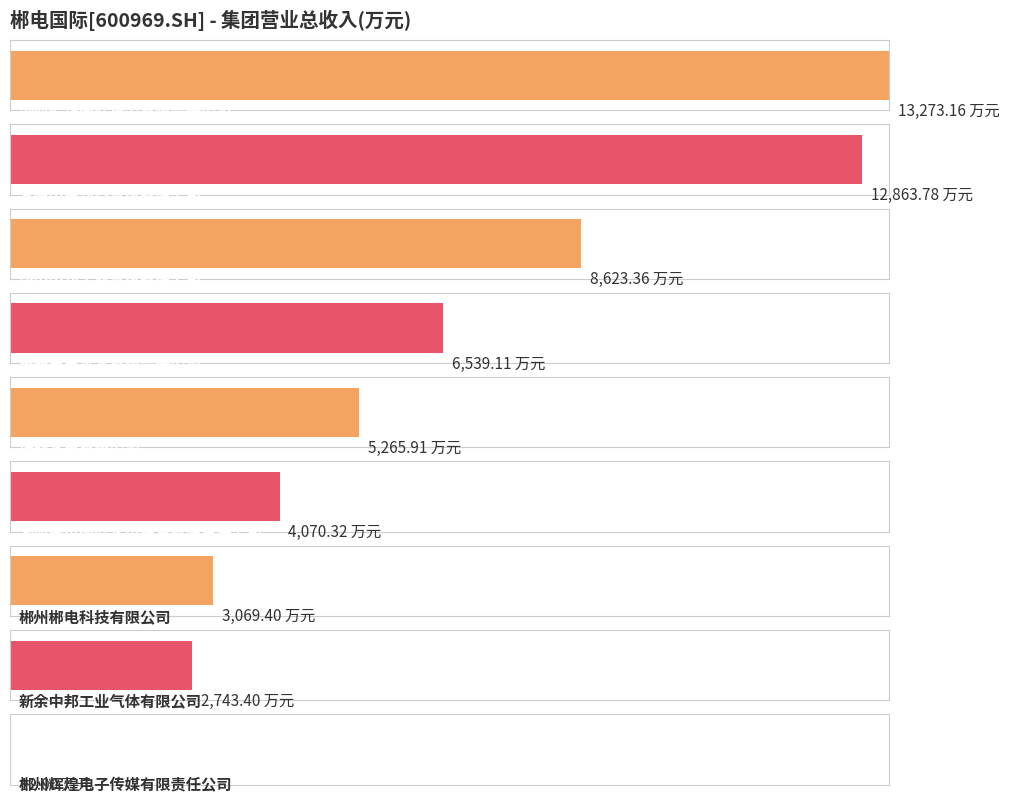

What is the smallest value displayed?

12.0